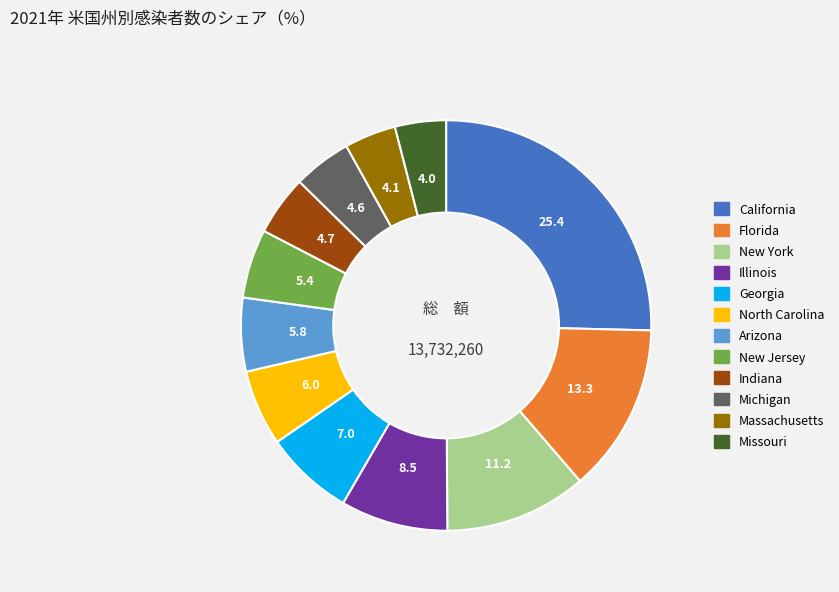

The Illinois slice represents 8% of the pie. True or false?

True